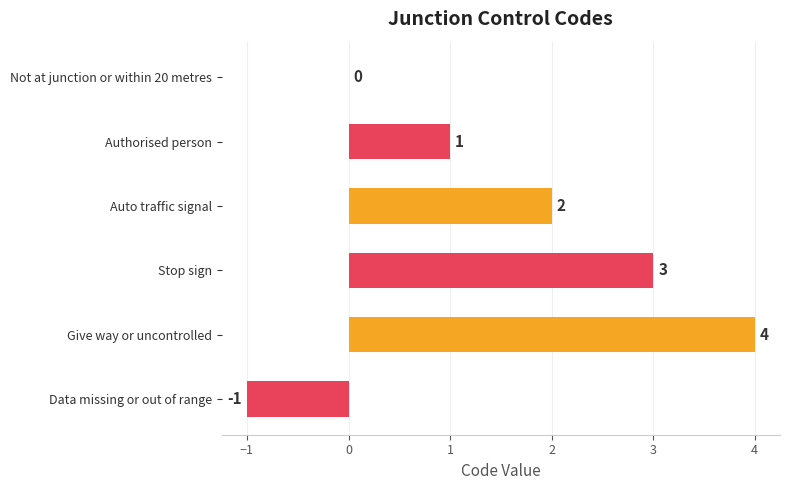

Count the number of categories in the chart.

6